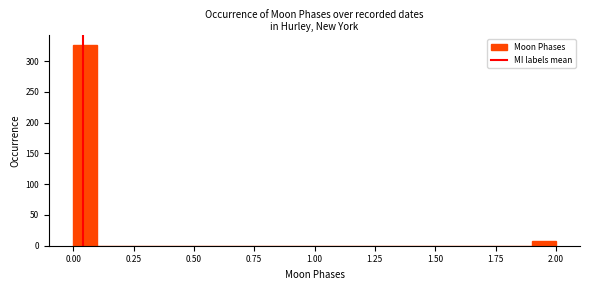

Read against the x-axis, roughly where is the centre of the tallest bar?

0.05